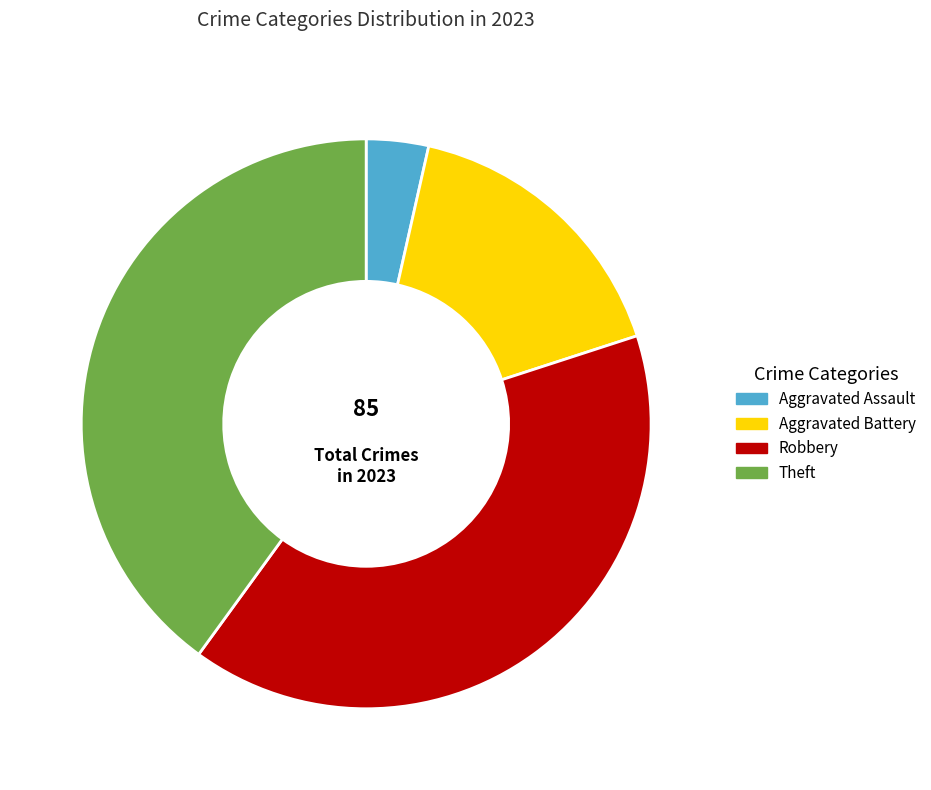

Approximately how many times larger is the value at Aggravated Assault compared to Robbery?

0.1